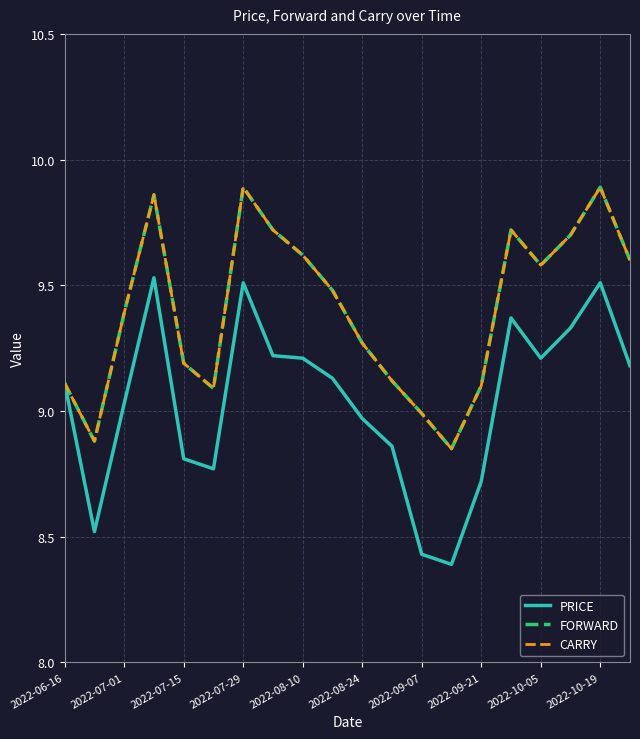

True or false: PRICE and FORWARD cross at least once.

False